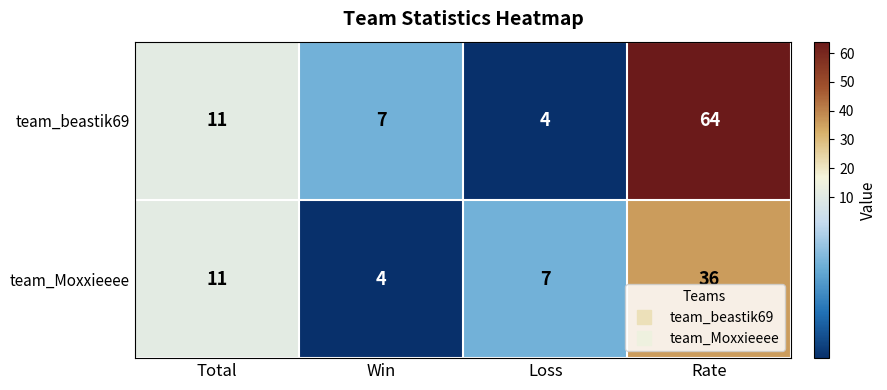

What is the minimum value shown in the chart?

4